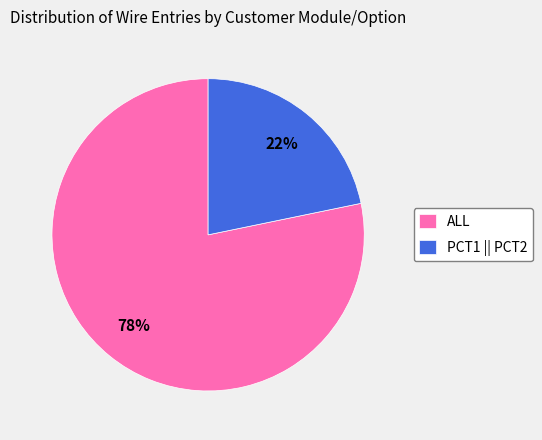

The ALL slice represents 72% of the pie. True or false?

False